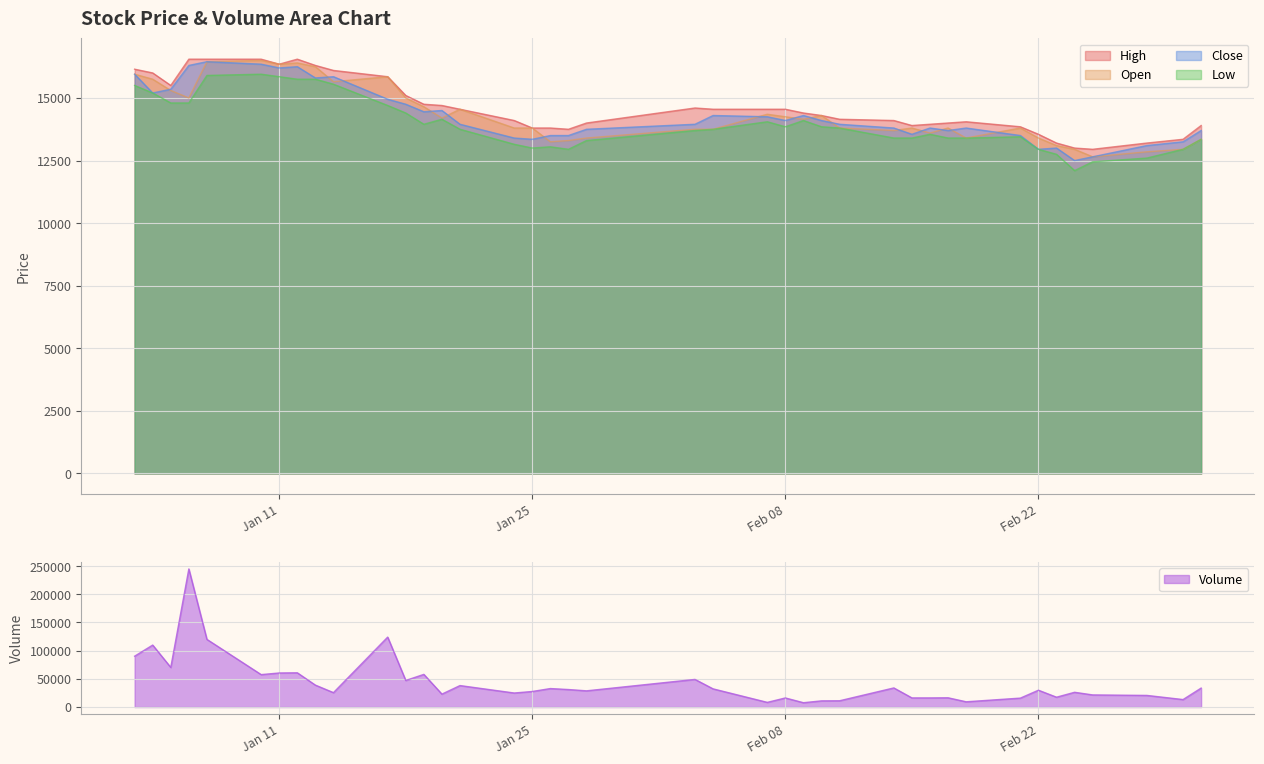

What is the minimum value for Close?

12500